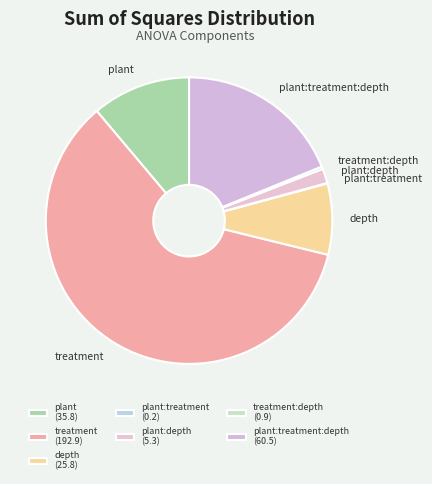

Which slice is the largest?

treatment